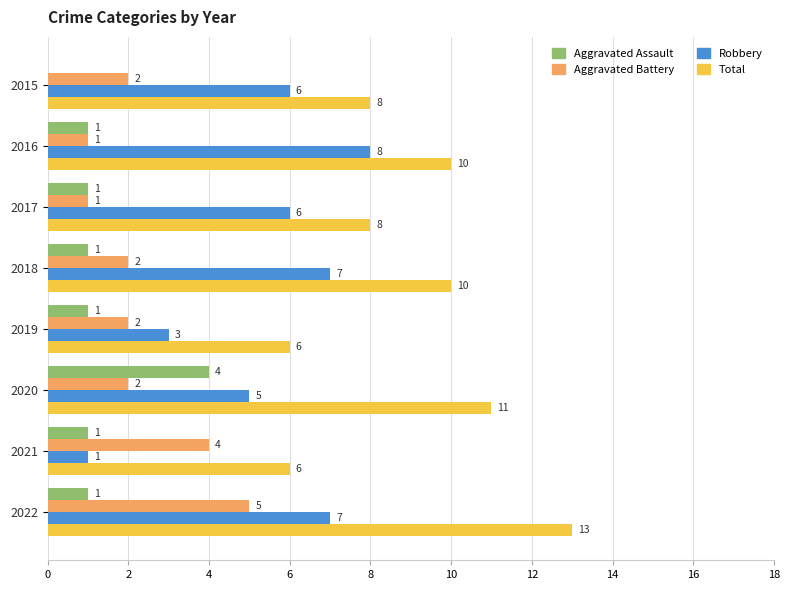

Between 2017 and 2019, which series saw the biggest shift?

Robbery